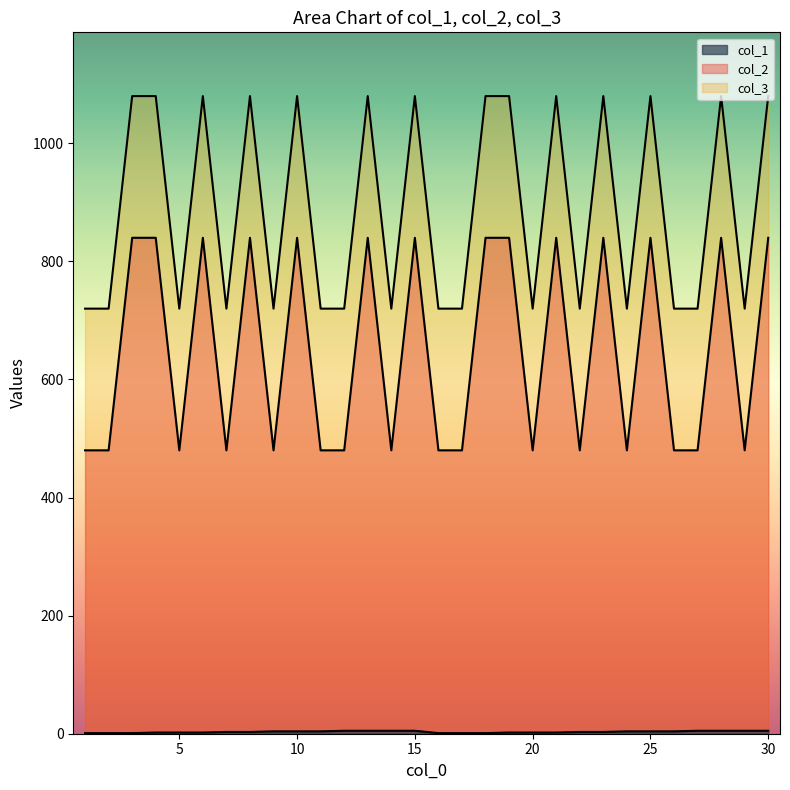

Reading left to right, extract all data points from this chart.

col_1: 1=1	2=1	3=1	4=2	5=2	6=2	7=3	8=3	9=4	10=4	11=4	12=5	13=5	14=5	15=5	16=1	17=1	18=1	19=2	20=2	21=2	22=3	23=3	24=4	25=4	26=4	27=5	28=5	29=5	30=5
col_2: 1=480	2=480	3=840	4=840	5=480	6=840	7=480	8=840	9=480	10=840	11=480	12=480	13=840	14=480	15=840	16=480	17=480	18=840	19=840	20=480	21=840	22=480	23=840	24=480	25=840	26=480	27=480	28=840	29=480	30=840
col_3: 1=720	2=720	3=1080	4=1080	5=720	6=1080	7=720	8=1080	9=720	10=1080	11=720	12=720	13=1080	14=720	15=1080	16=720	17=720	18=1080	19=1080	20=720	21=1080	22=720	23=1080	24=720	25=1080	26=720	27=720	28=1080	29=720	30=1080